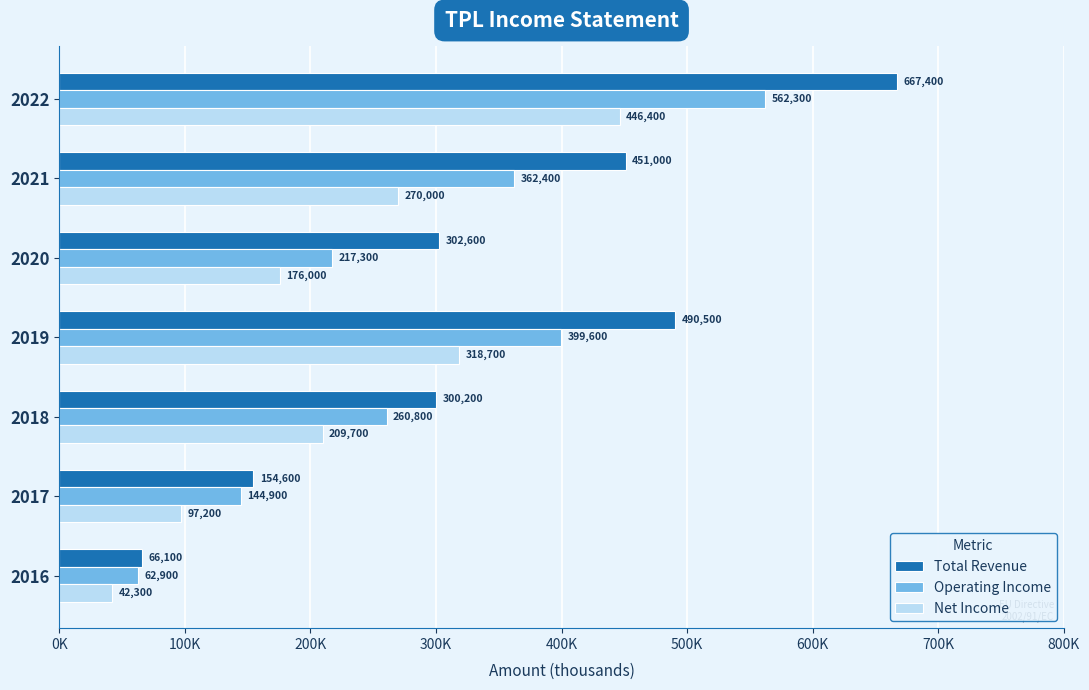

Reading left to right, what are all the values shown in this chart?

Total Revenue: 667400	451000	302600	490500	300200	154600	66100
Operating Income: 562300	362400	217300	399600	260800	144900	62900
Net Income: 446400	270000	176000	318700	209700	97200	42300